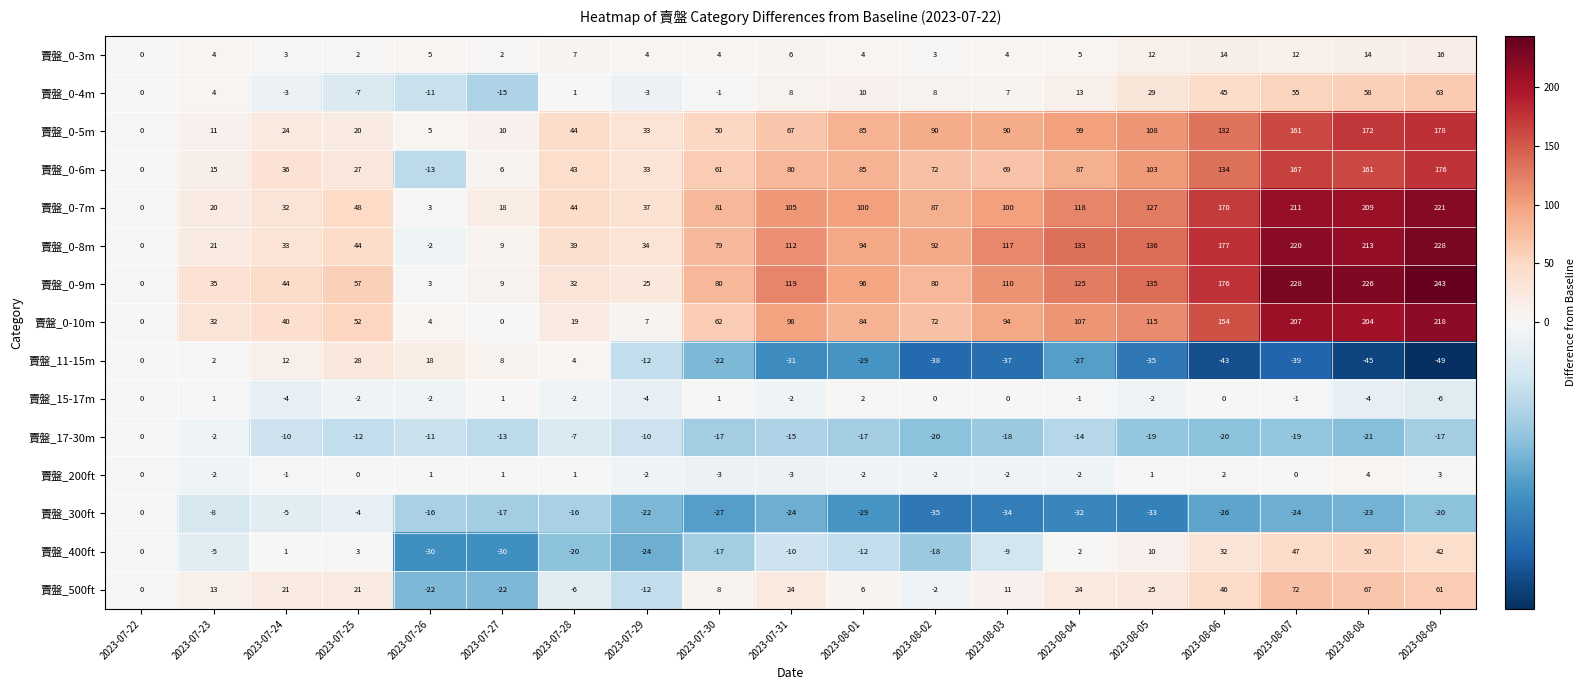

List the labels in order of 賣盤_11-15m value, largest first.

2023-07-25, 2023-07-26, 2023-07-24, 2023-07-27, 2023-07-28, 2023-07-23, 2023-07-22, 2023-07-29, 2023-07-30, 2023-08-04, 2023-08-01, 2023-07-31, 2023-08-05, 2023-08-03, 2023-08-02, 2023-08-07, 2023-08-06, 2023-08-08, 2023-08-09